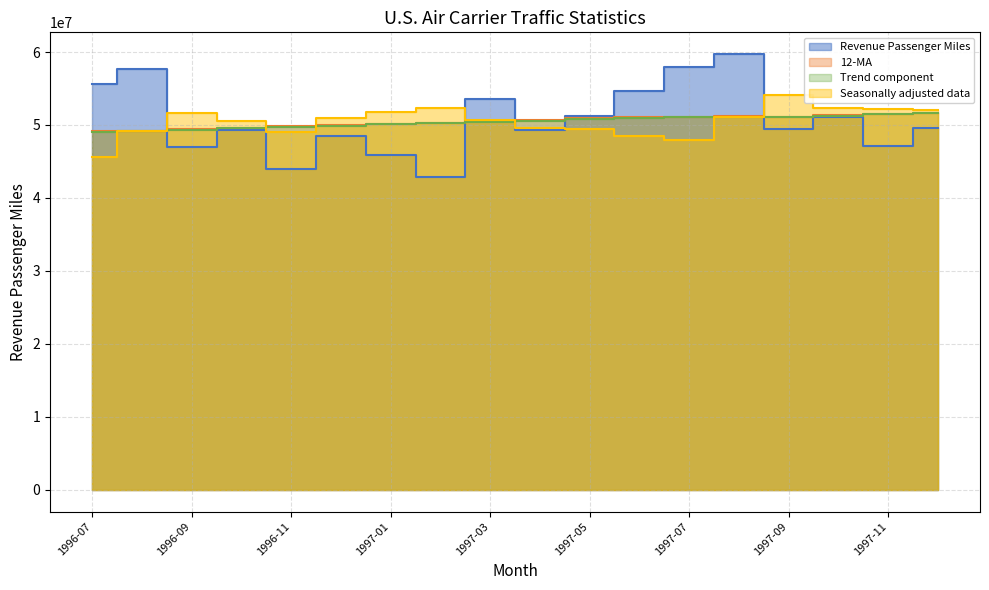

Where is the first local minimum for Revenue Passenger Miles?

1996-09